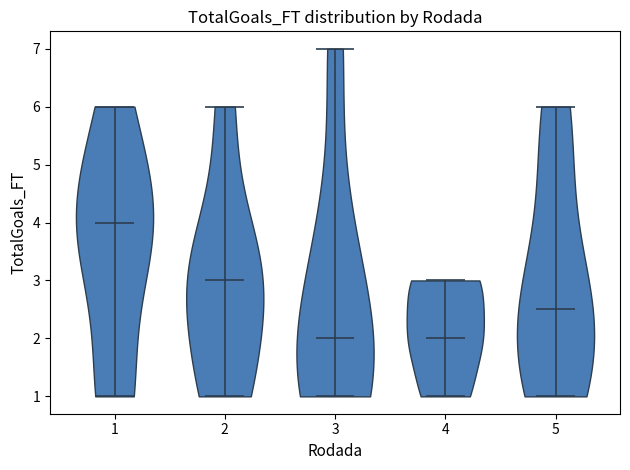

Reading left to right, read every violin against the y-axis: where its median line is, and the lowest and highest points it reaches. The values are not printed on the chart, so give them approximately, as read against the axis.

1: median line 4.0, lowest point 1.0, highest point 6.0
2: median line 3.0, lowest point 1.0, highest point 6.0
3: median line 2.0, lowest point 1.0, highest point 7.0
4: median line 2.0, lowest point 1.0, highest point 3.0
5: median line 2.5, lowest point 1.0, highest point 6.0